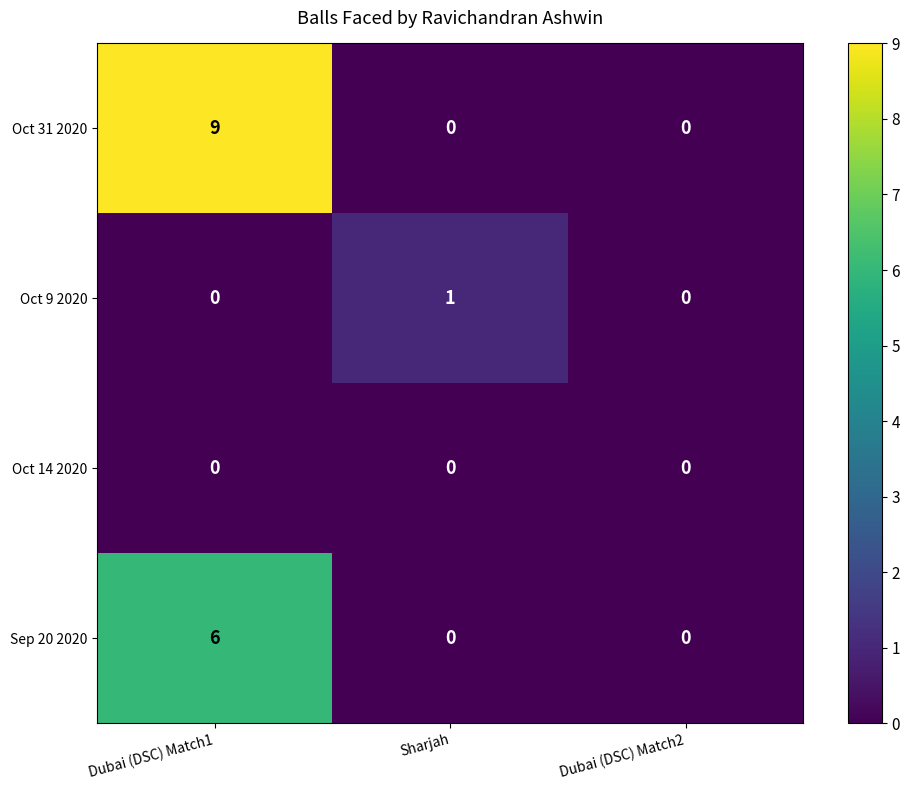

At how many categories does at least one series exceed 7?

1